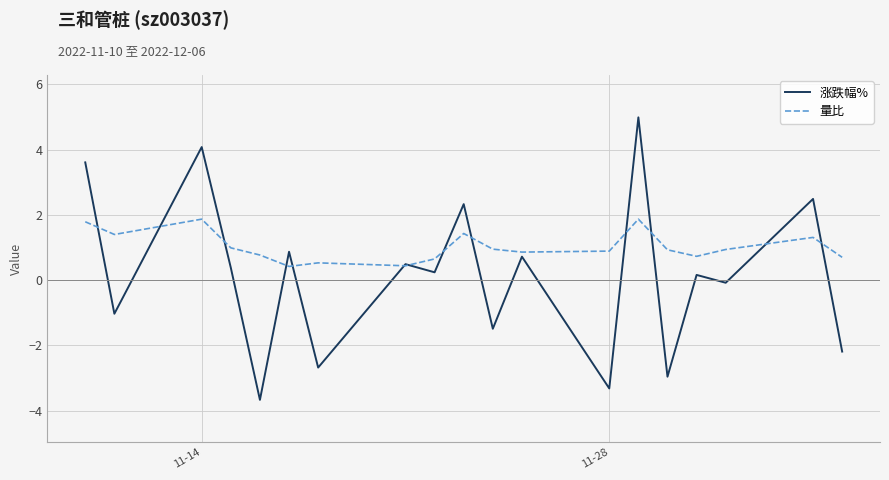

How many interior local valleys does the 涨跌幅% series have?

8